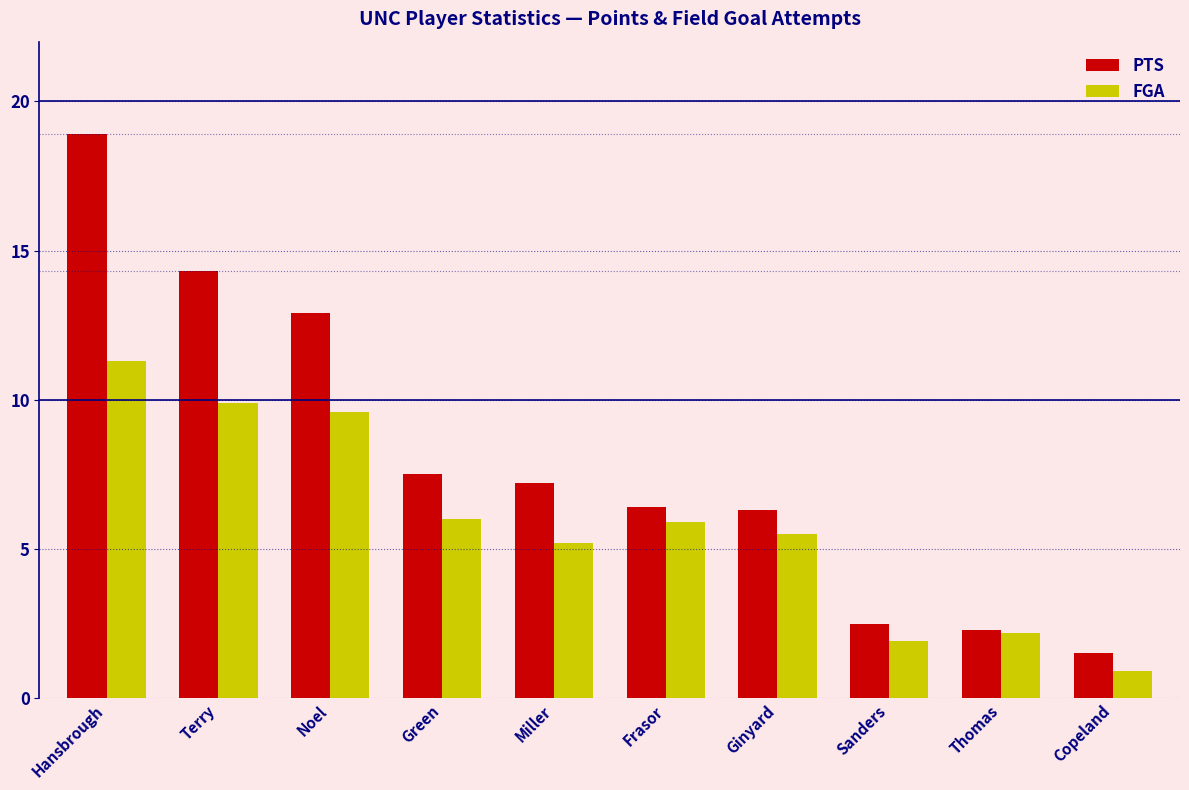

At which category is the sum across all series the highest?

Hansbrough